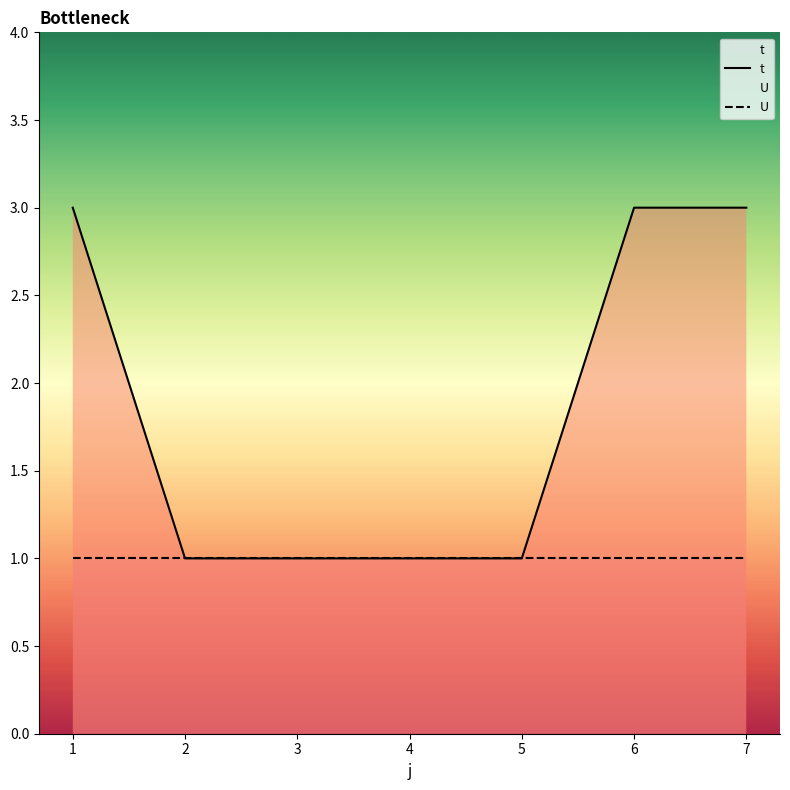

The value of U at 1 is 0. True or false?

False